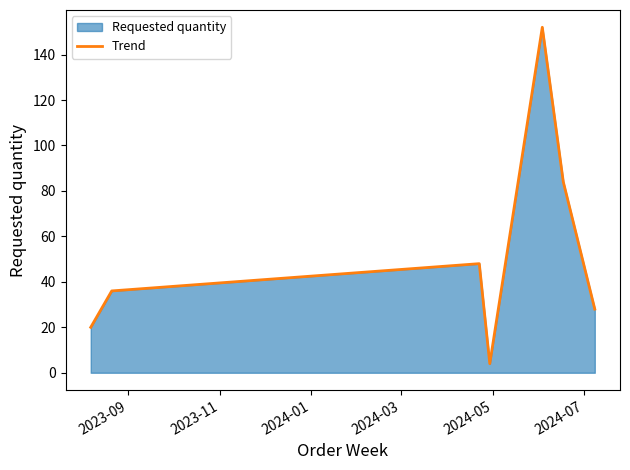

What is the minimum value shown in the chart?

4